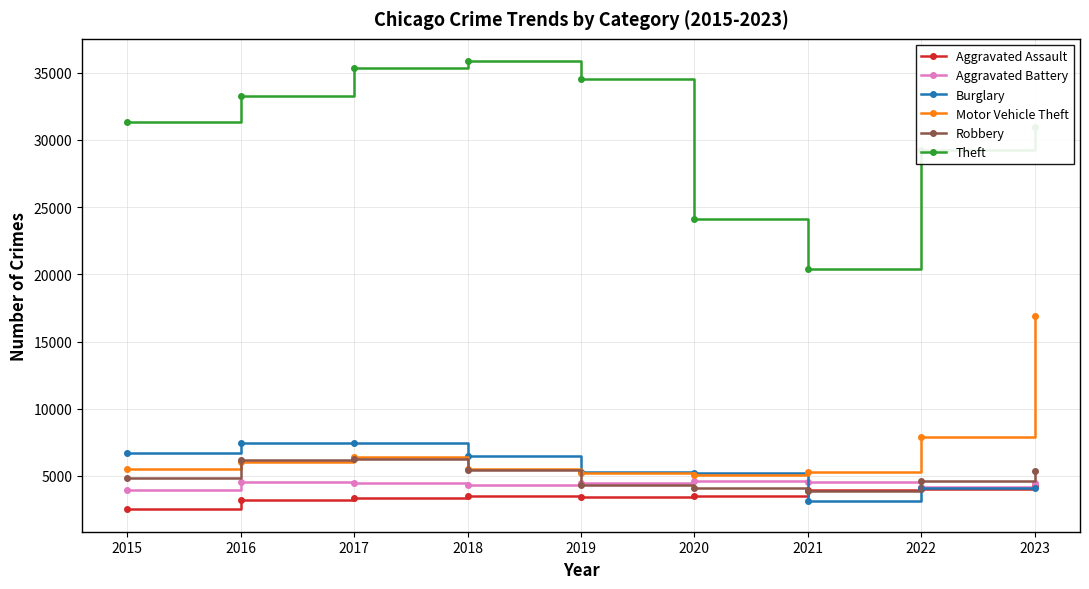

True or false: Theft has a value of 42124 at 2020.

False